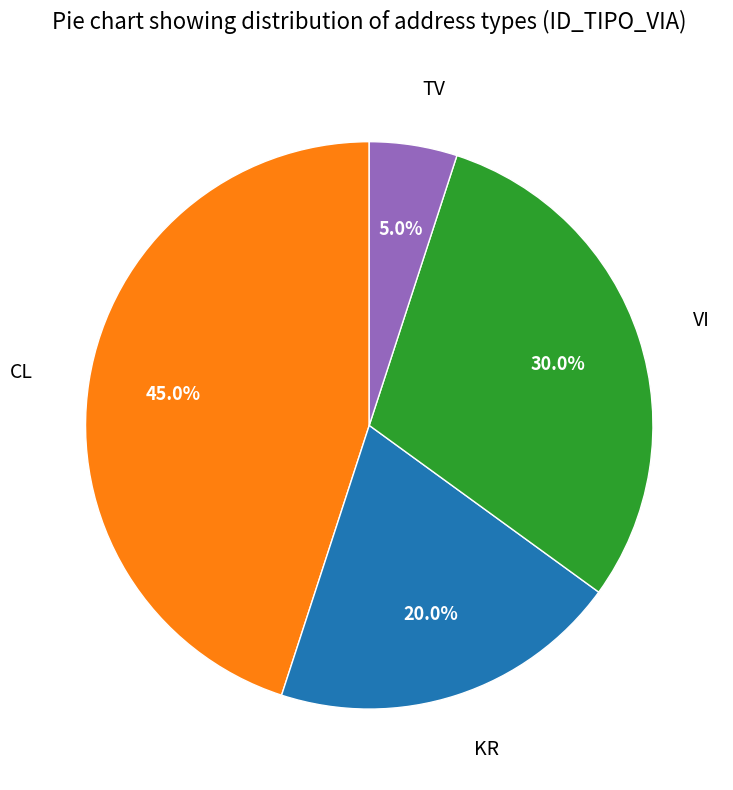

To the nearest percent, what is the combined percentage of VI and KR?

50%